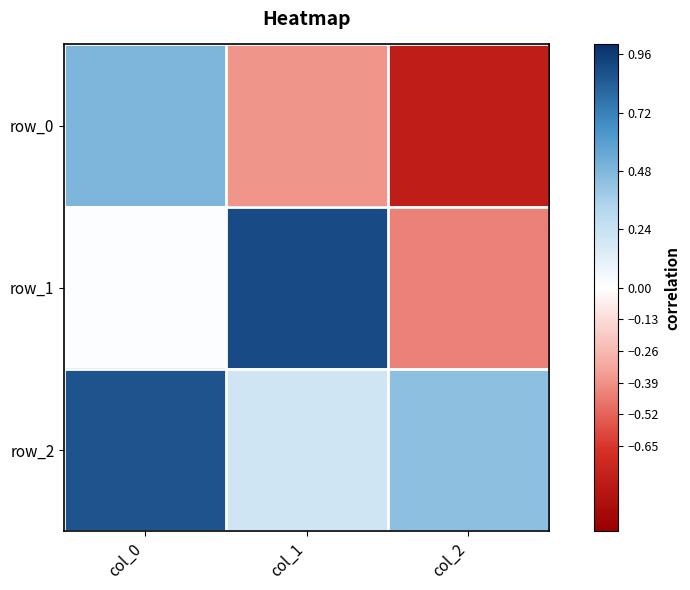

Rank the series at col_1 from highest to lowest value.

row_1, row_2, row_0